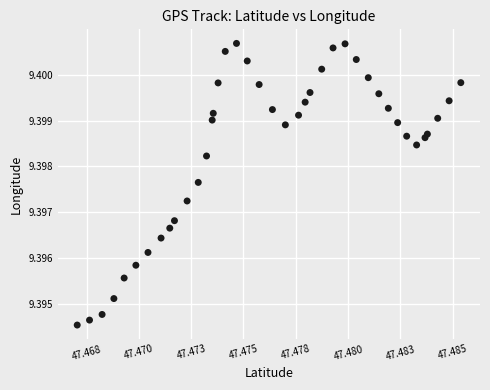

Count the number of points in this scatter plot.

40